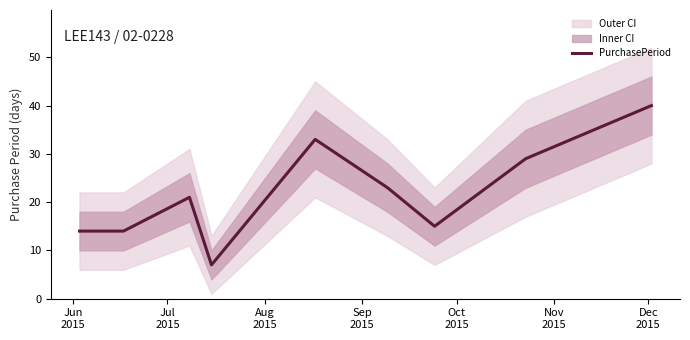

How many points are higher than both their immediate neighbors (excluding endpoints)?

2